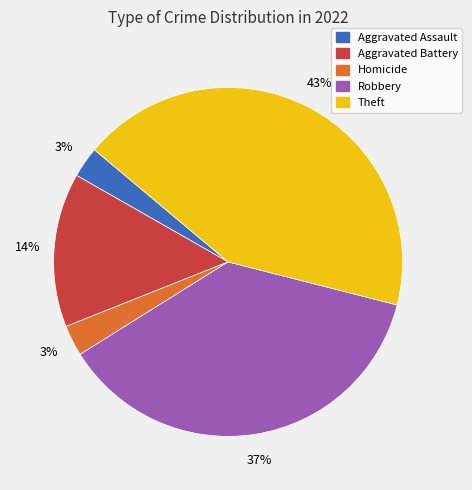

To the nearest percent, what is the difference between the largest and smallest slice percentages?

40%